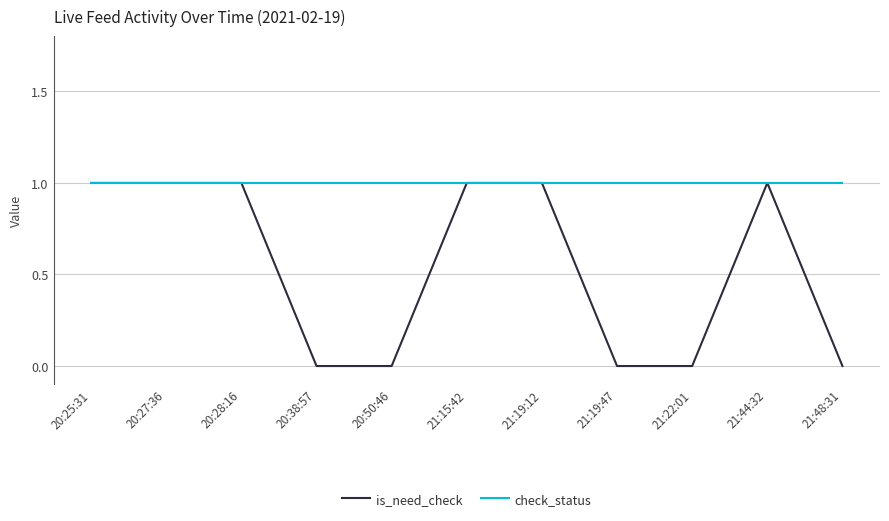

What position from the left is 20:38:57?

4